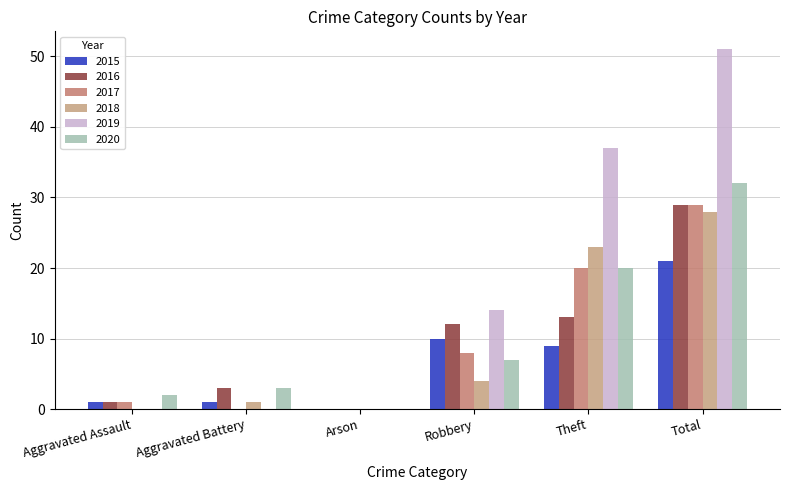

How many groups of bars are there?

6